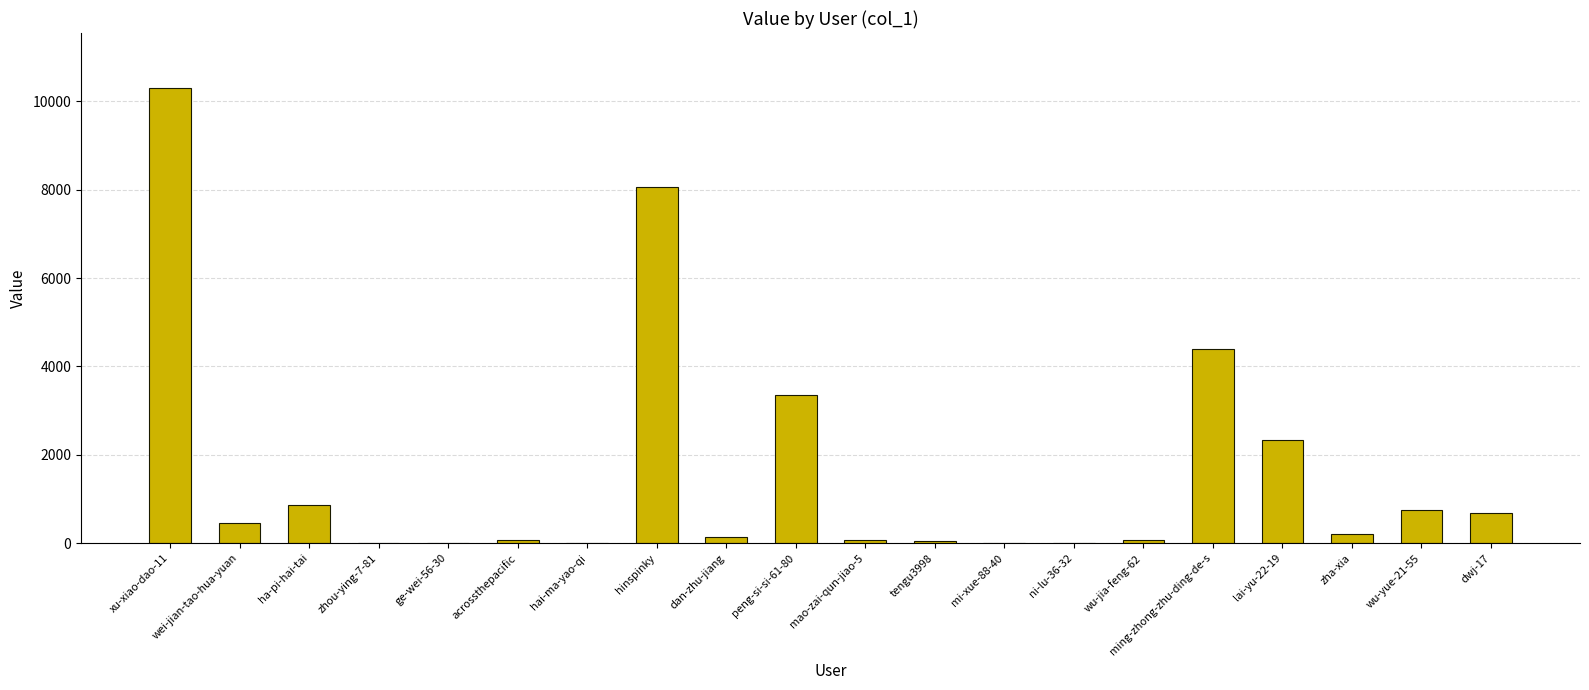

What is the sum of all values?

31834